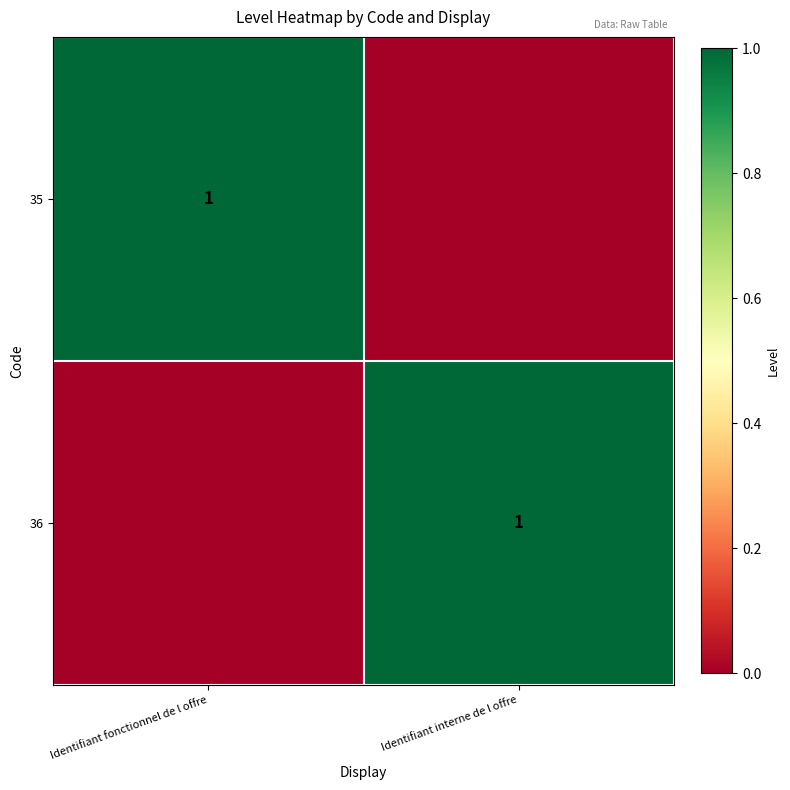

The value of 35 at Identifiant fonctionnel de l offre is 1. True or false?

True